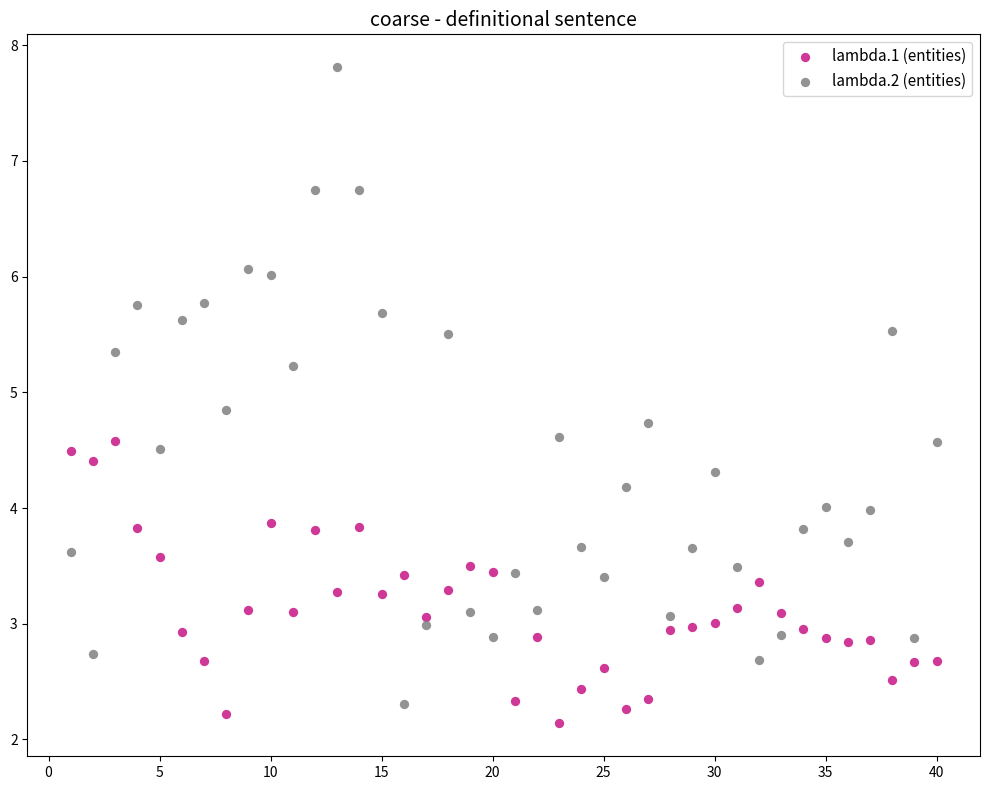

Which series has the largest Y range (max minus min)?

lambda.2 (entities)